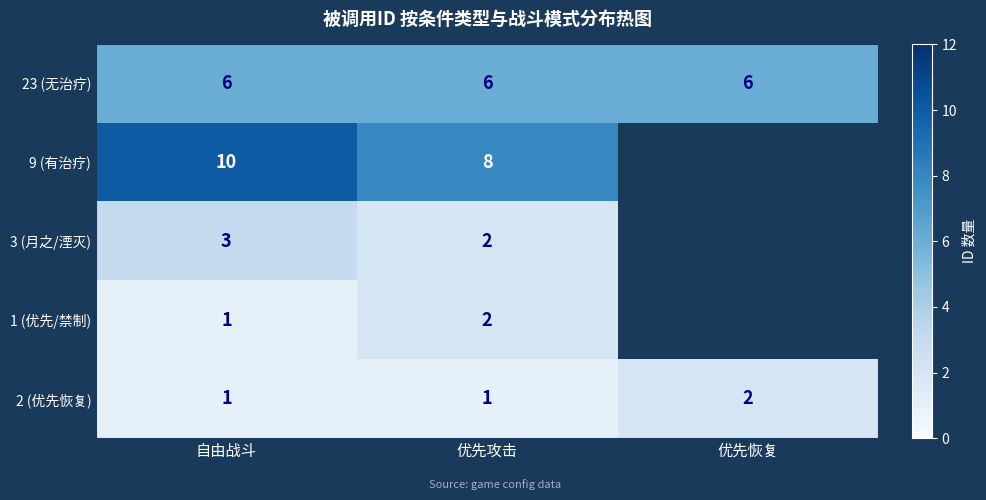

True or false: 3 (月之/湮灭) has a value of 1 at 自由战斗.

False